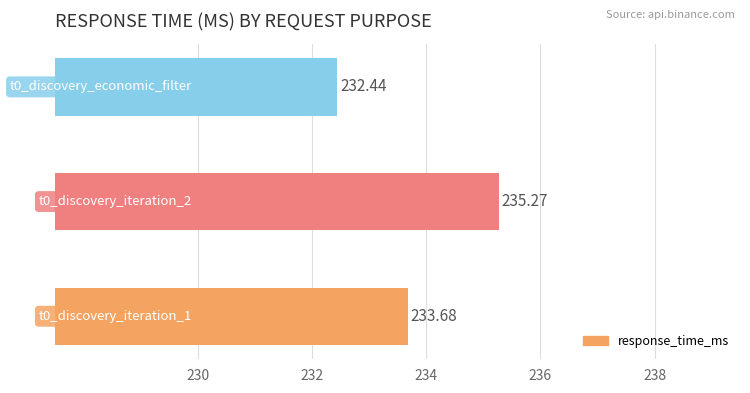

What is the average value?

233.8